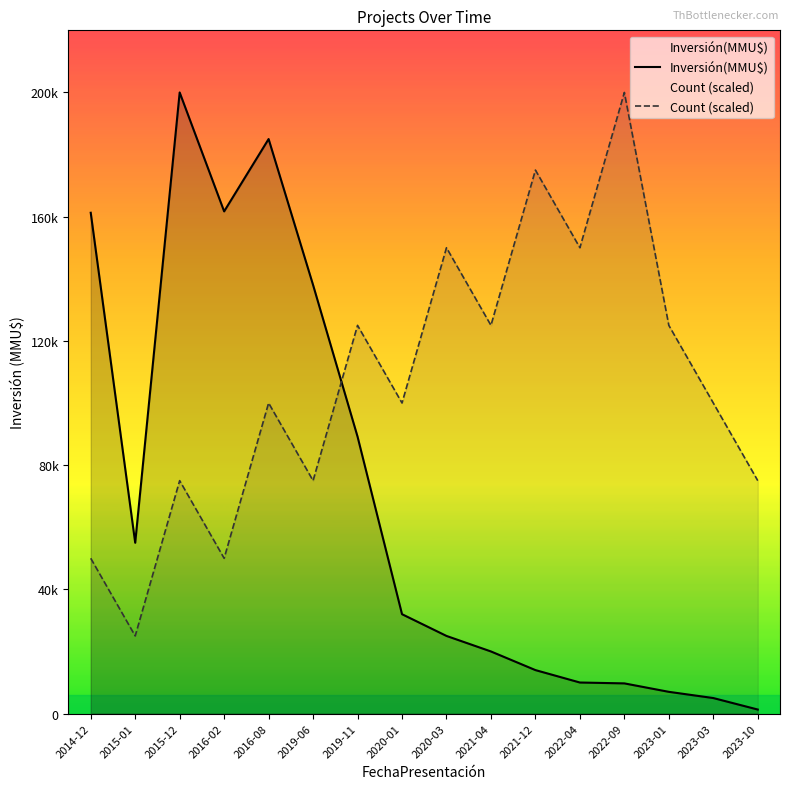

True or false: Count (scaled) has more than 0 interior local peaks.

True